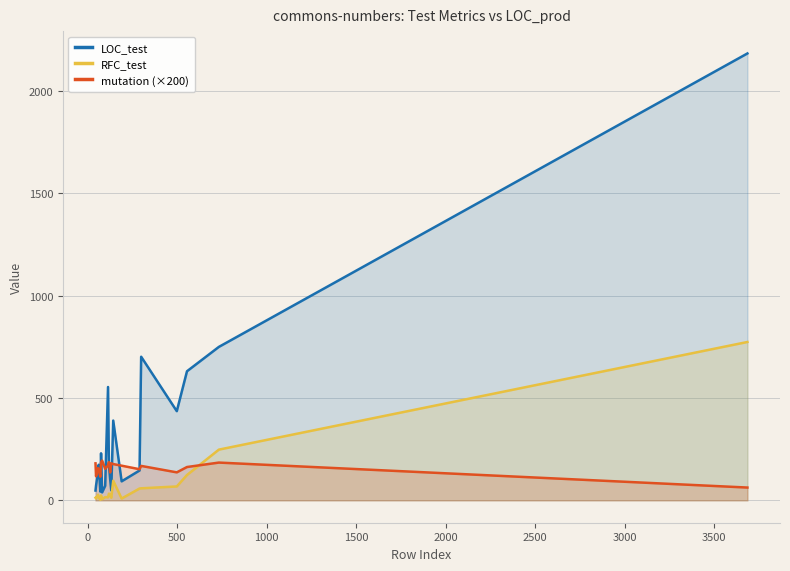

List the series in order of their overall mean, lowest first.

RFC_test, mutation (×200), LOC_test